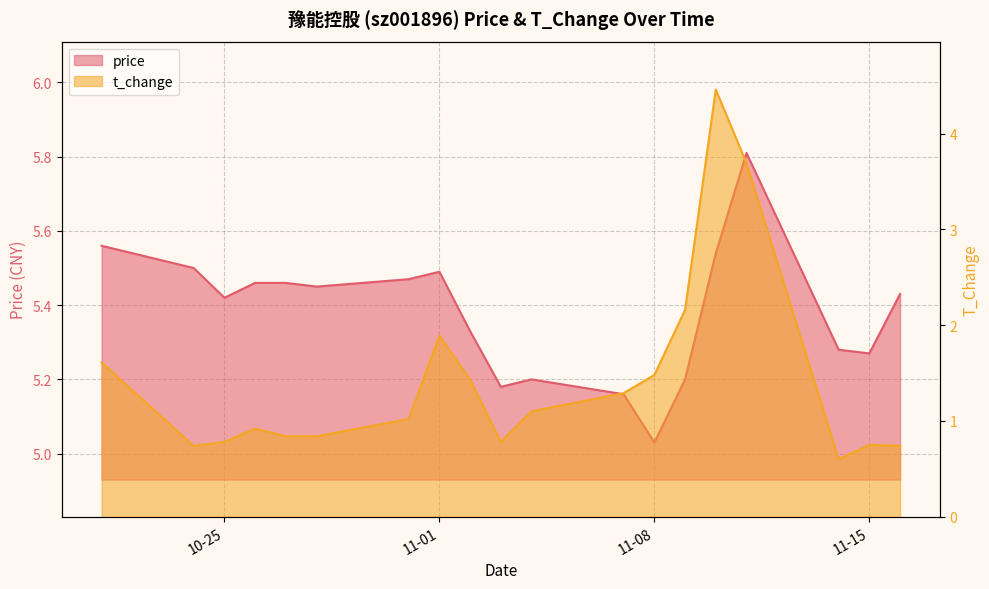

Rank the categories by t_change value from lowest to highest.

2022-11-14, 2022-10-24, 2022-11-16, 2022-11-15, 2022-10-25, 2022-11-03, 2022-10-27, 2022-10-28, 2022-10-26, 2022-10-31, 2022-11-04, 2022-11-07, 2022-11-02, 2022-11-08, 2022-10-21, 2022-11-01, 2022-11-09, 2022-11-11, 2022-11-10